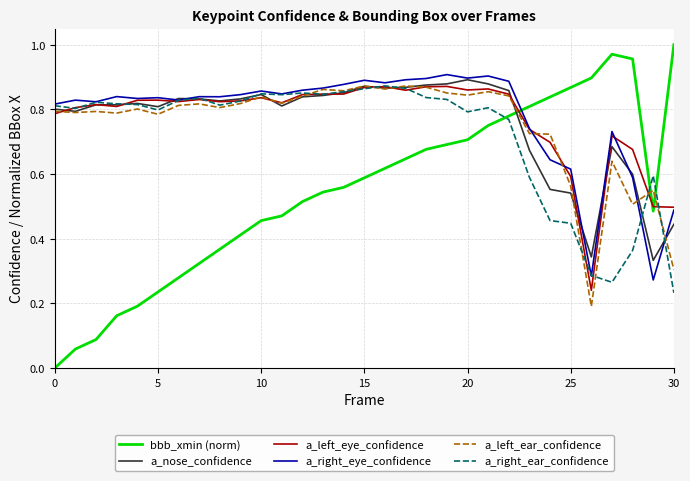

How many times do a_left_ear_confidence and bbb_xmin (norm) cross each other?

3